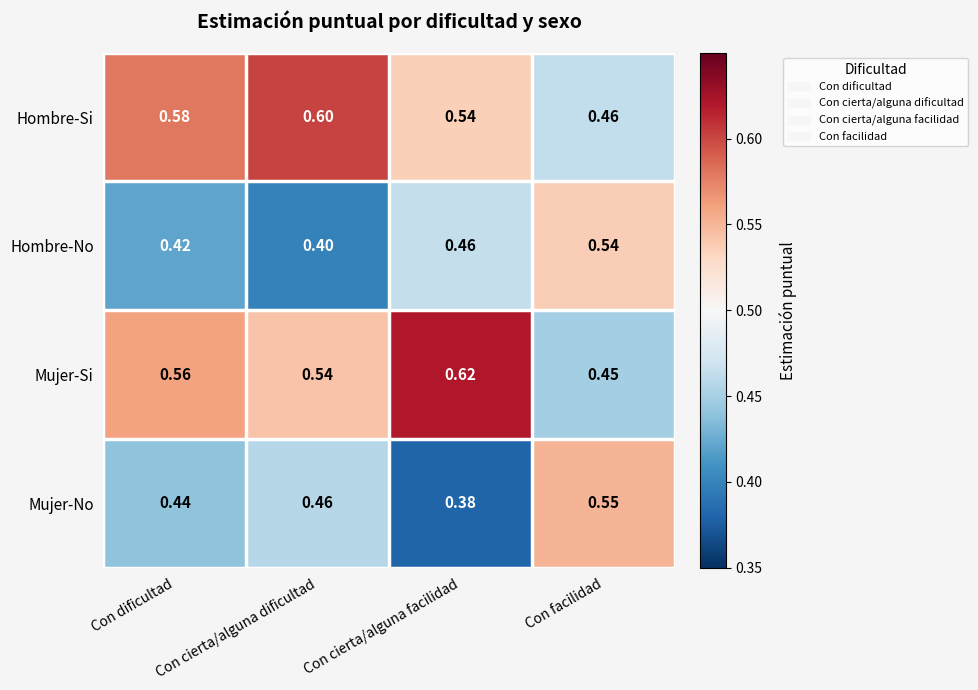

At which label is Mujer-No closest to 0?

Con cierta/alguna facilidad